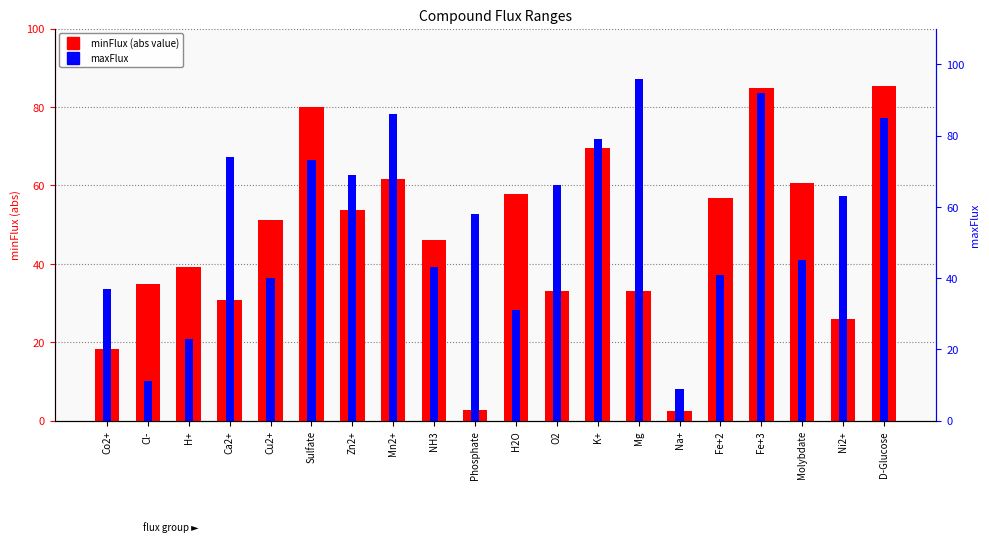

What is the value of the minFlux (abs) bar at the 3rd from the left?

39.1